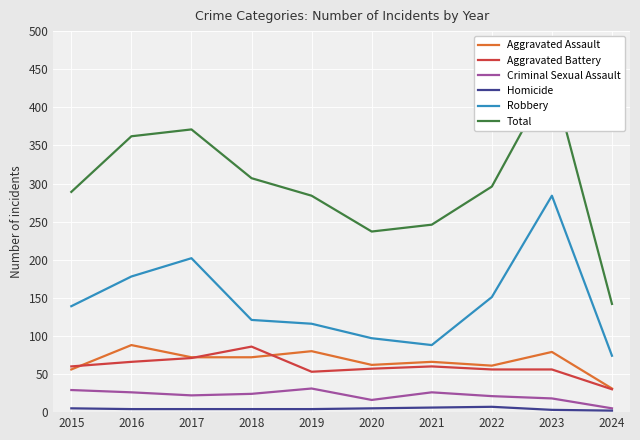

The value of Robbery at 2015 is 199. True or false?

False